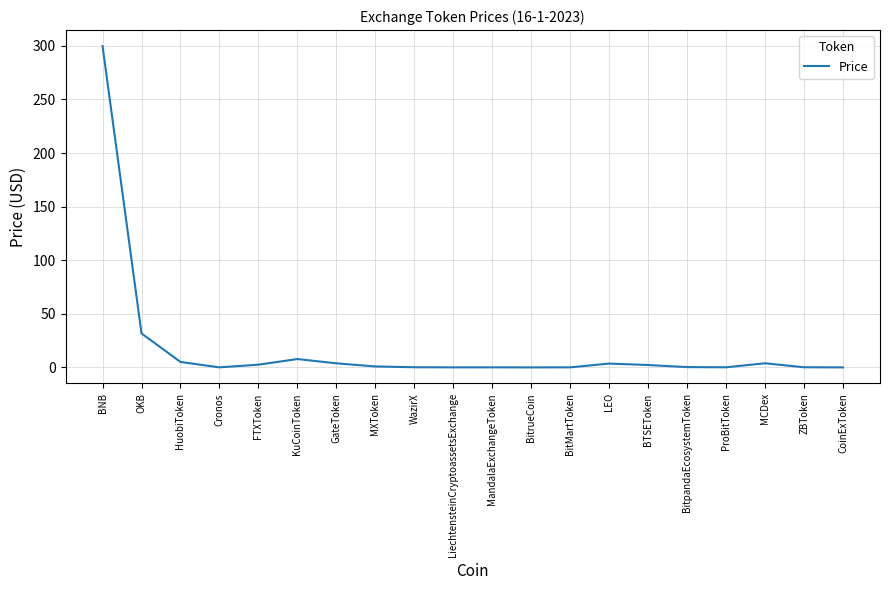

At which category does the data reach its first local peak?

KuCoinToken